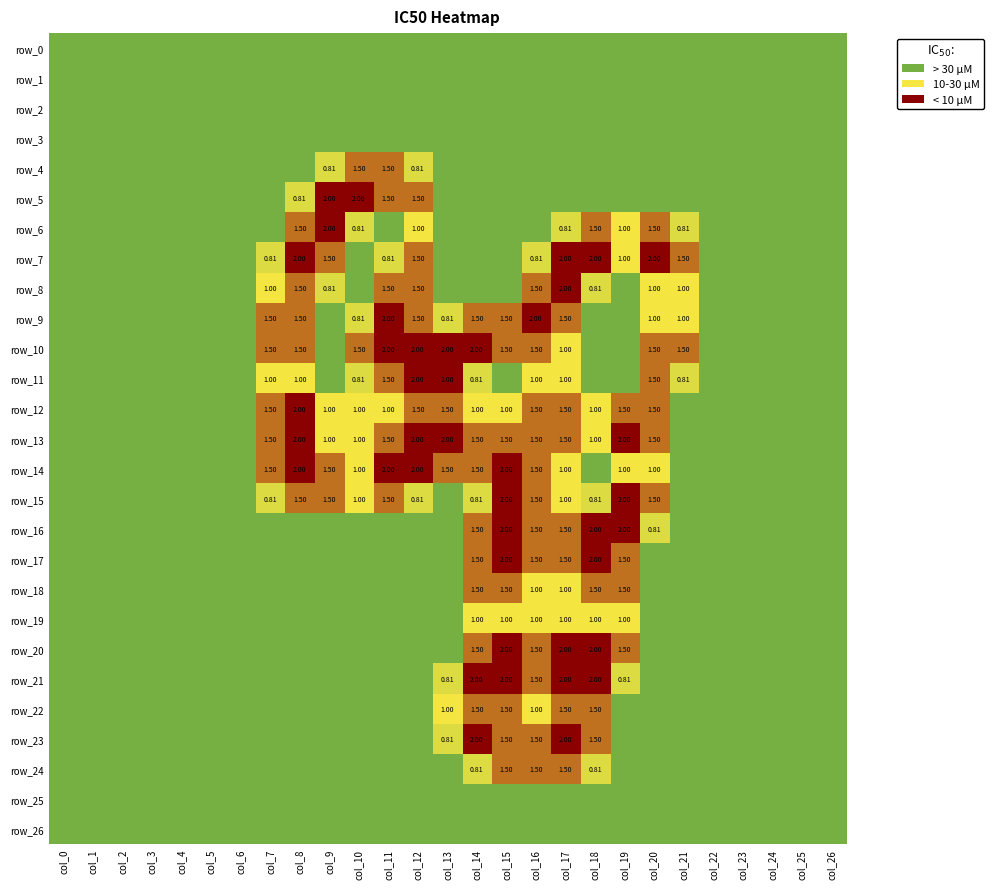

What is the difference between the row_4 values at col_5 and col_11?

1.5